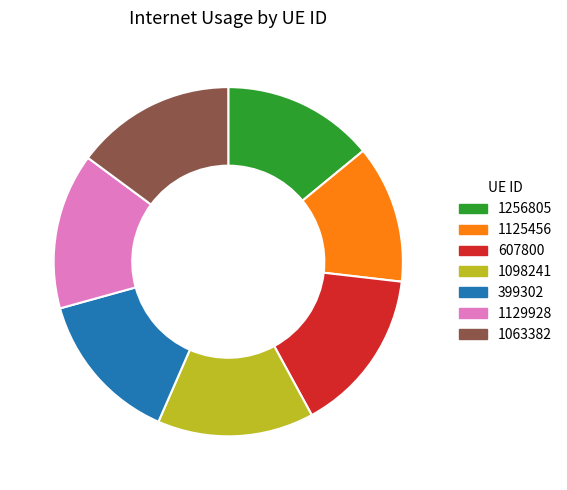

Is the sum of 1256805 and 399302 greater than half?

No